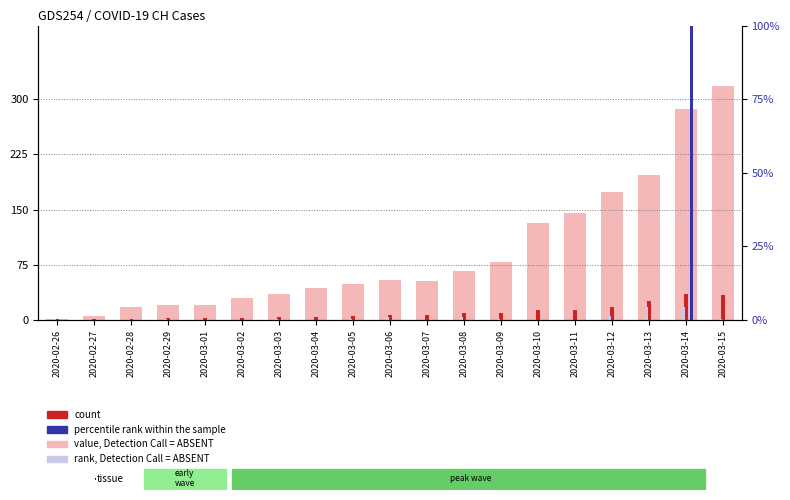

What is the label of the 13th bar from the left?

2020-03-09